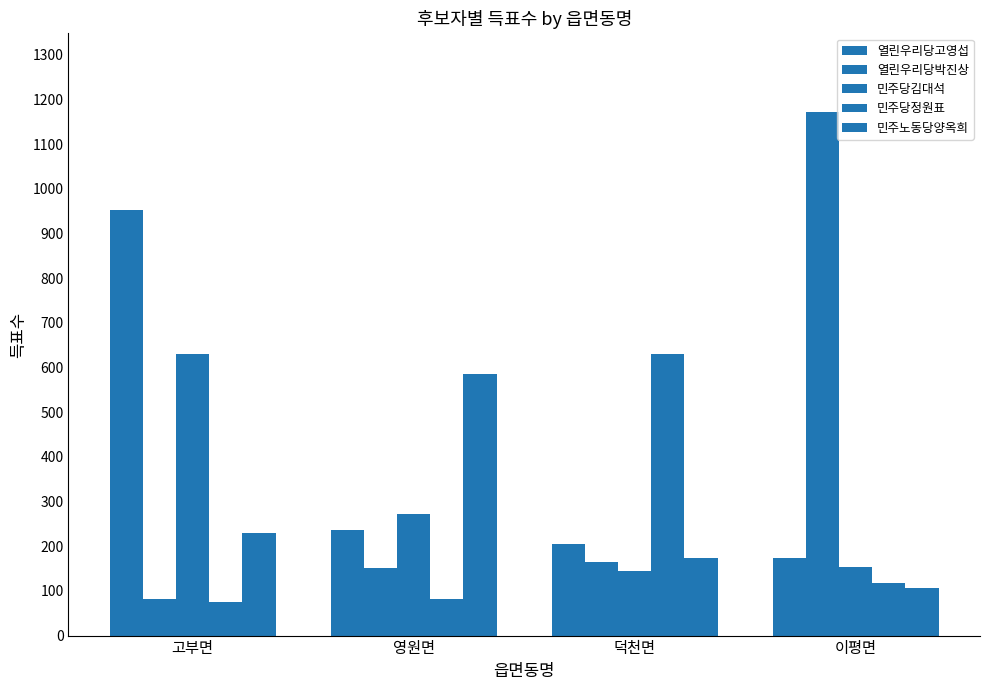

At which label does 민주당정원표 first exceed 117?

덕천면